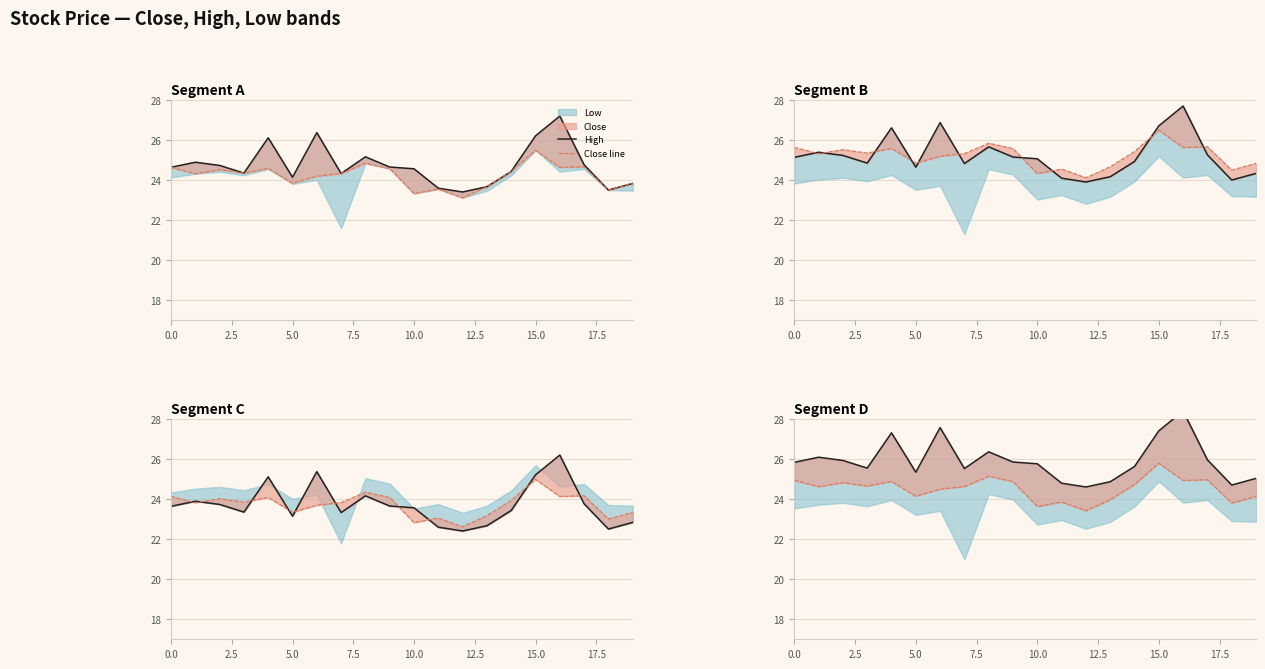

At which label does Close line reach its peak?

15